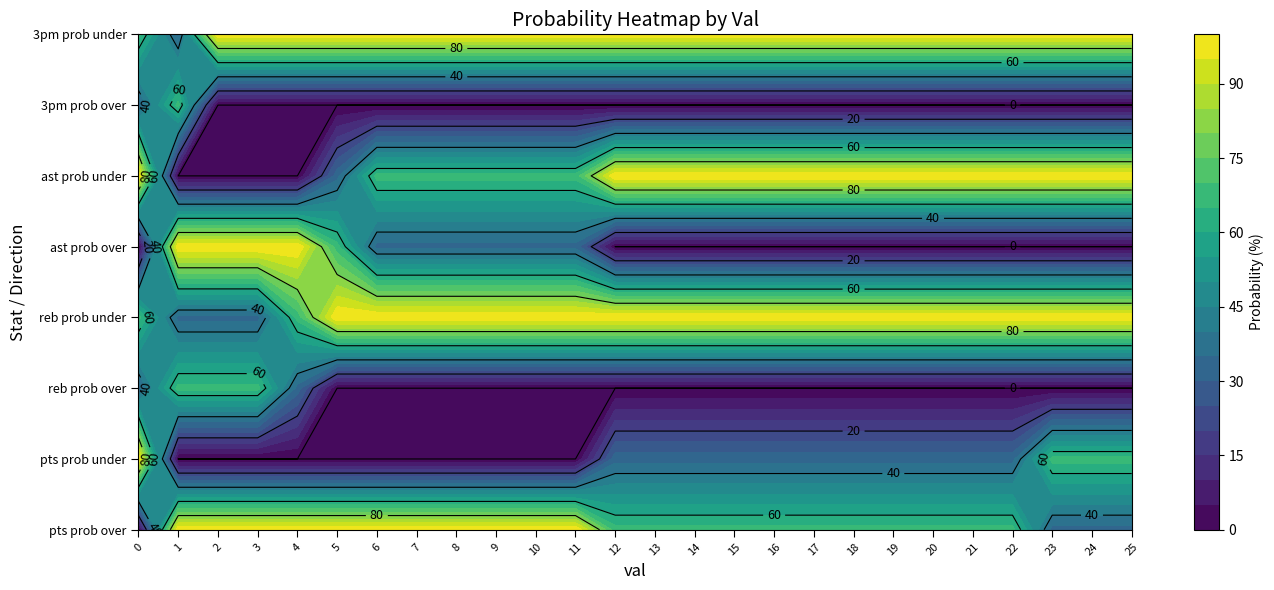

How many data points in pts prob under are above 33?

4